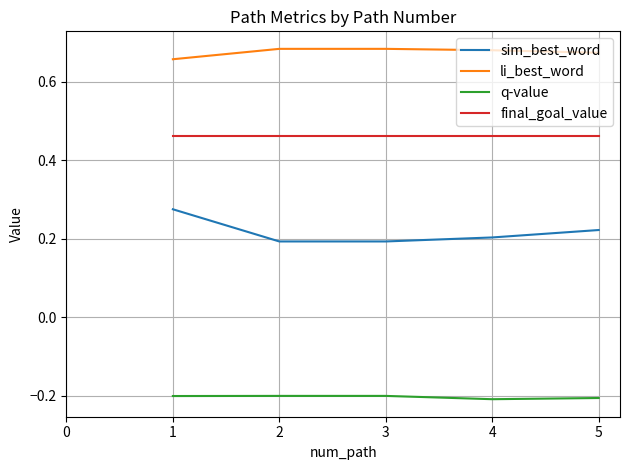

What is the highest value of the q-value series?

-0.2